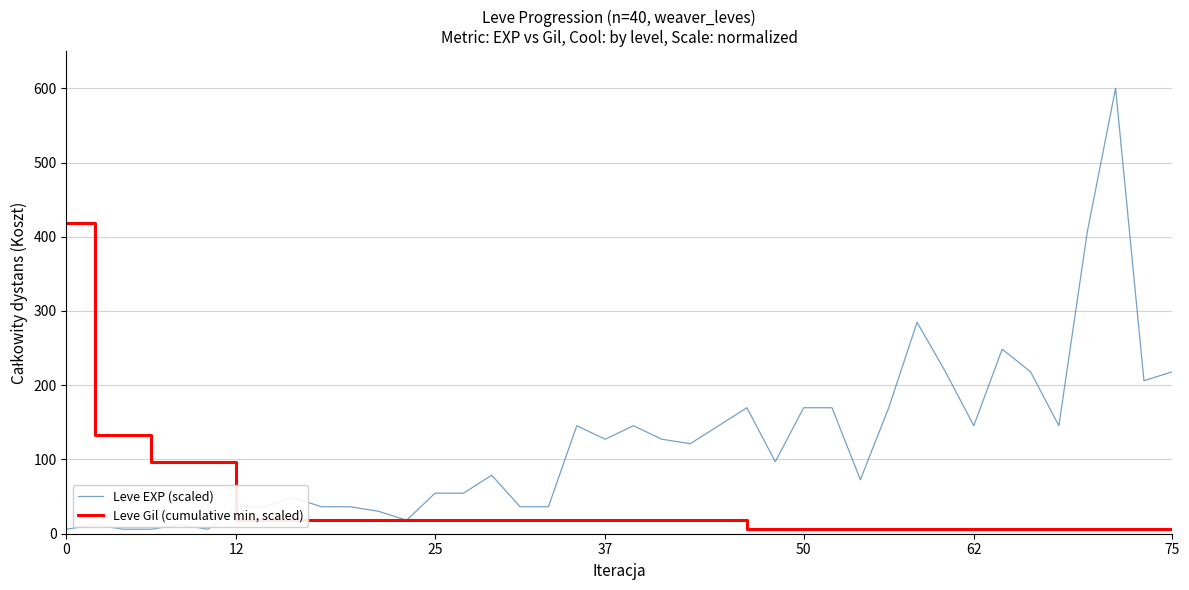

True or false: Leve EXP (scaled) has more than 1 interior local peaks.

True